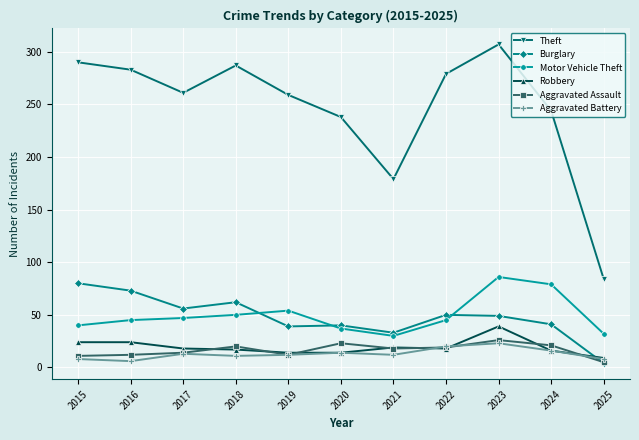

What is the smallest value displayed?

4